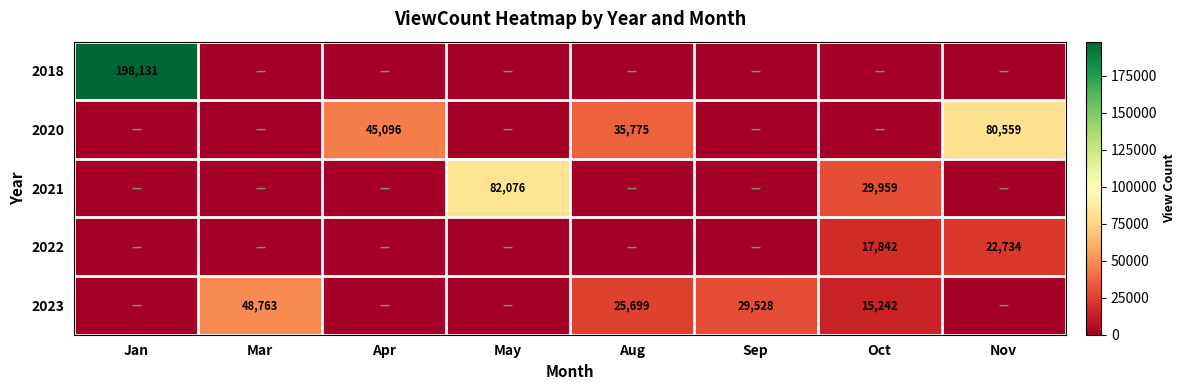

What is the sum of the 2023 values at Oct and Aug?

40941